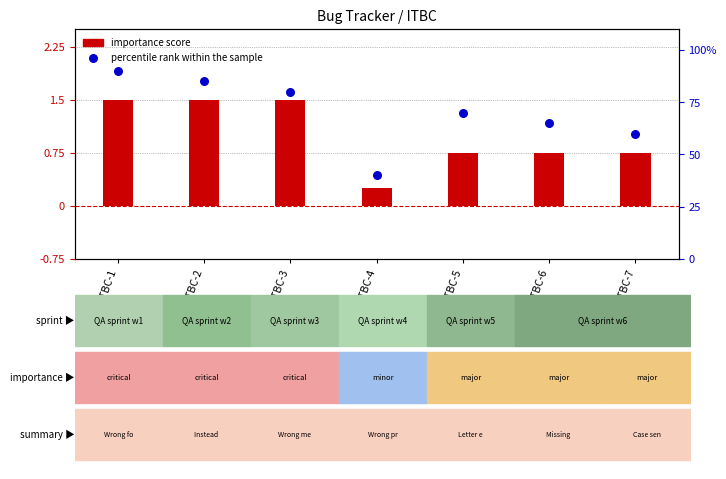

Which series has the largest total across all categories?

percentile rank within the sample